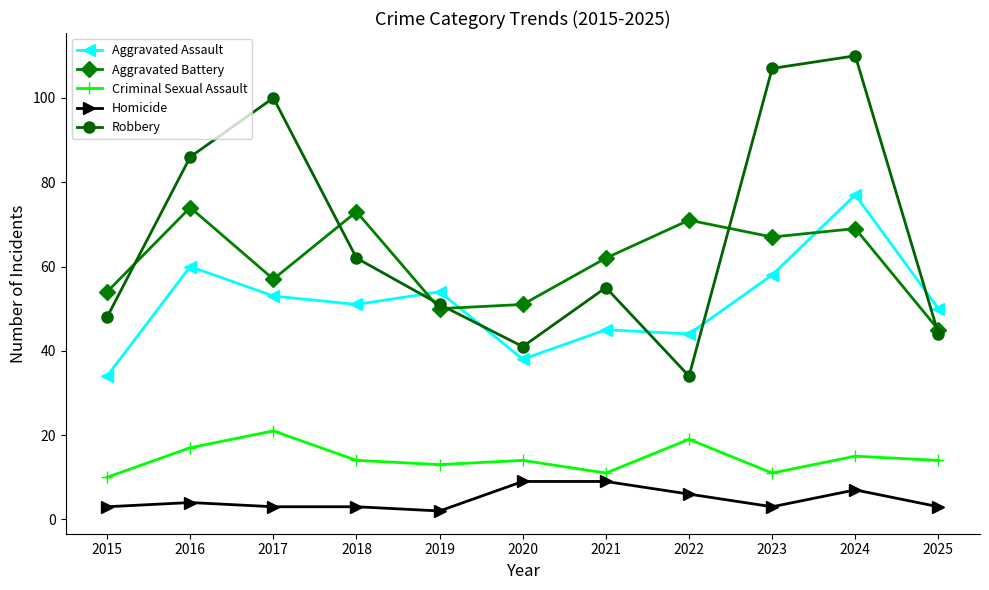

At which label is Aggravated Battery closest to 59?

2017